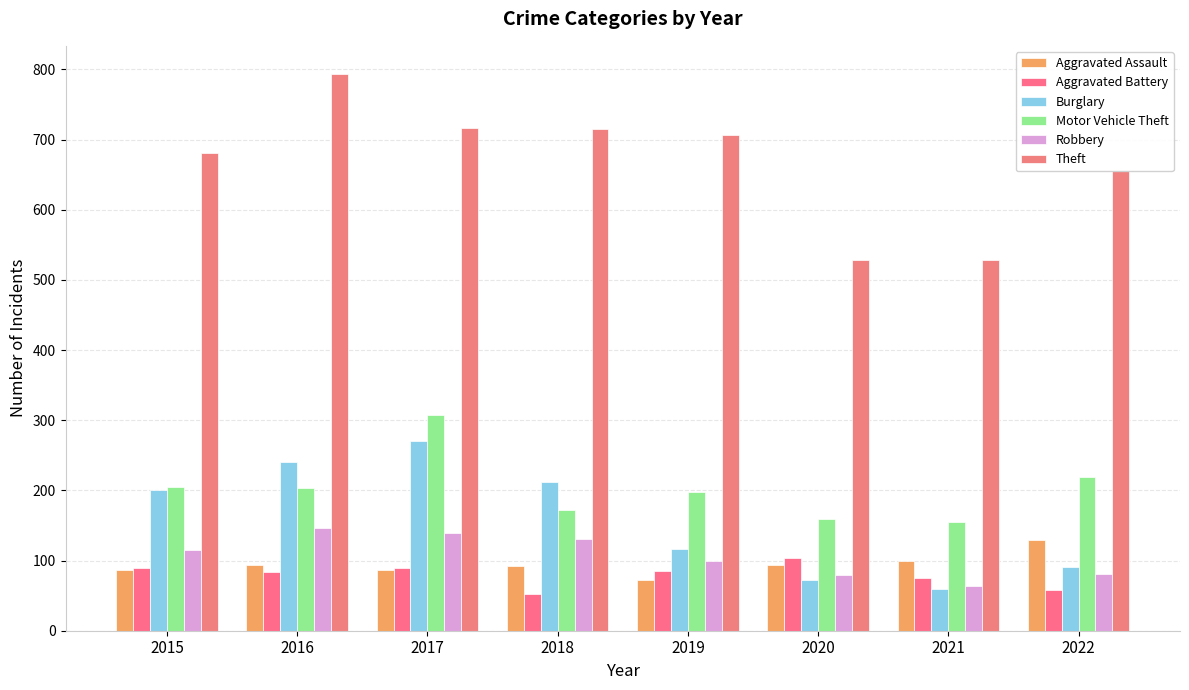

The value of Theft at 2022 is 357. True or false?

False